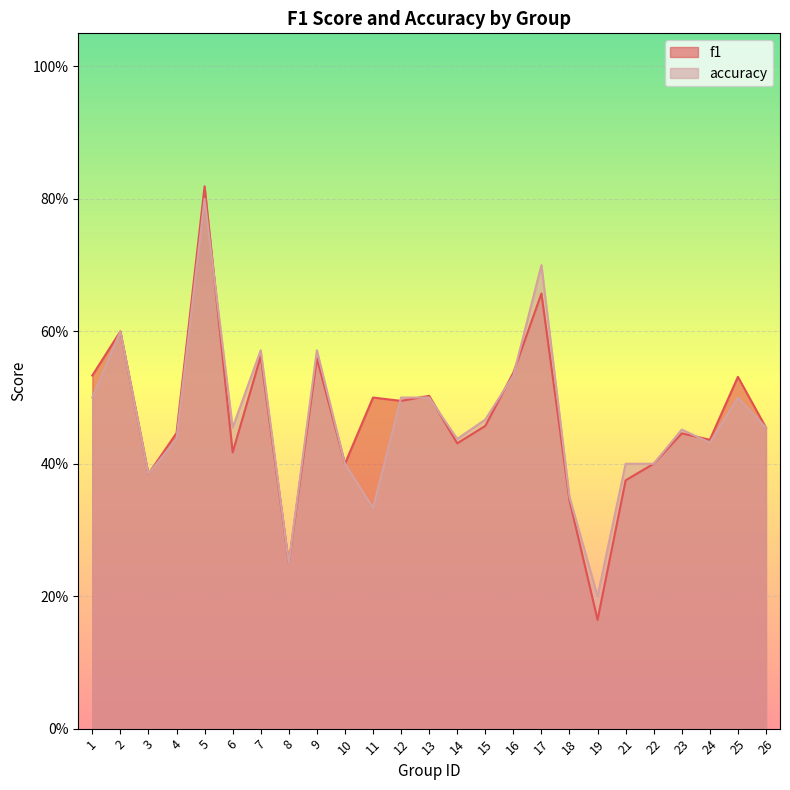

Which series has the largest total across all categories?

f1